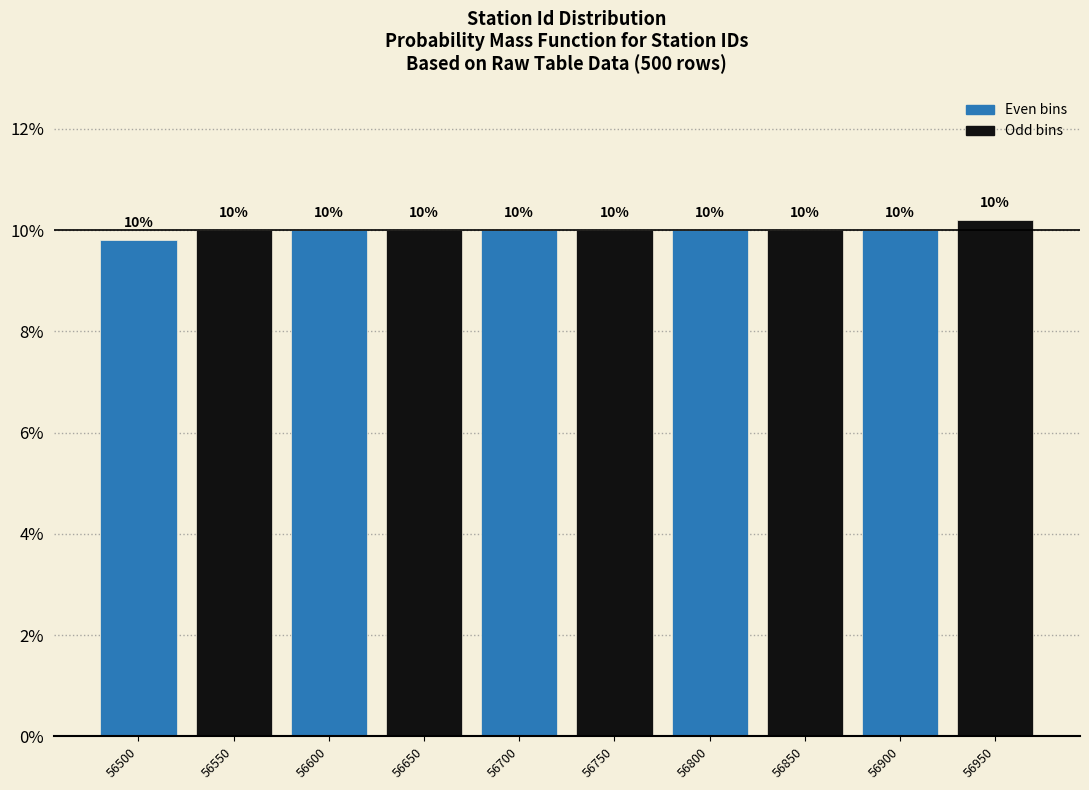

What is the greatest value displayed?

10.2